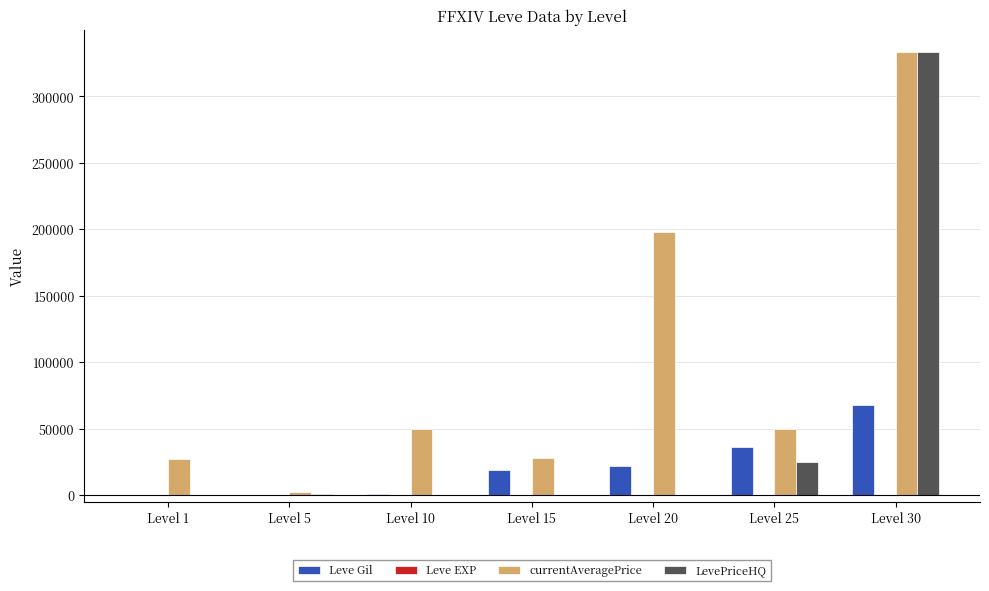

How many groups of bars are there?

7